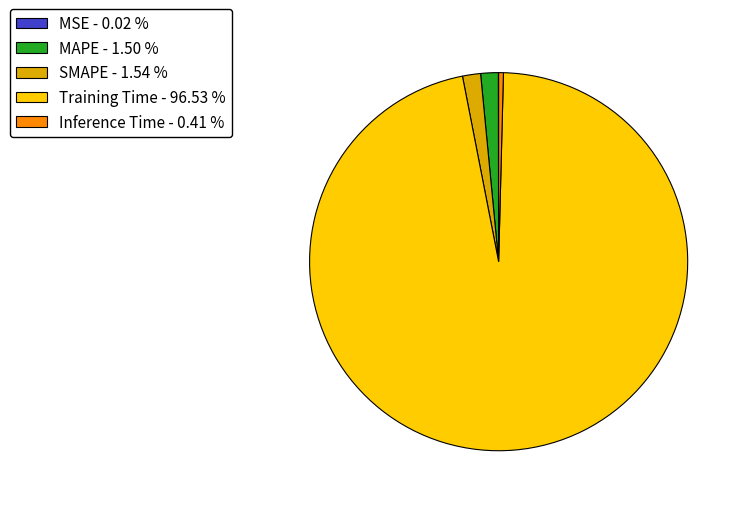

What is the majority slice?

Training Time